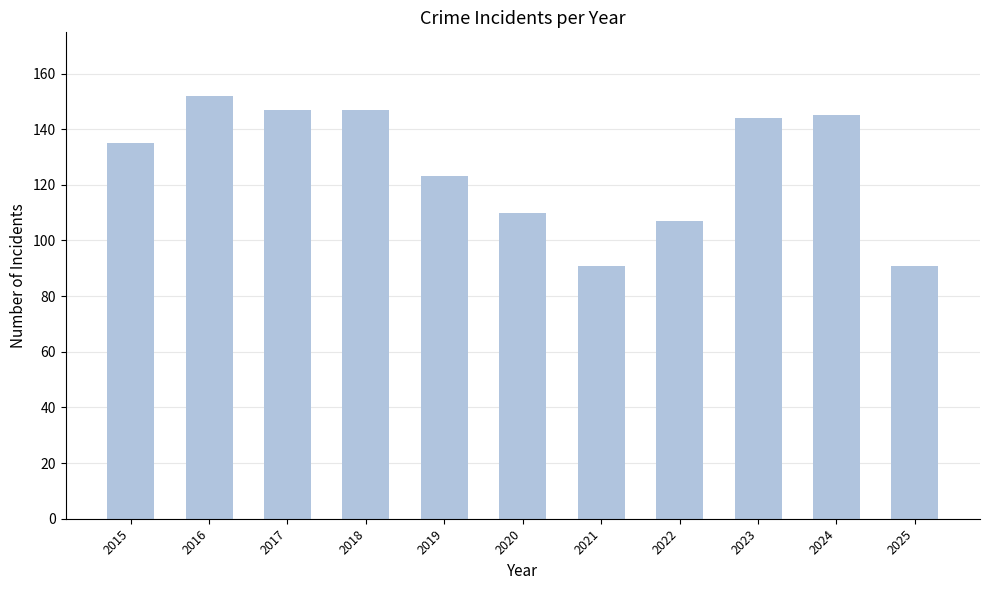

Are the bars grouped side by side (vs. stacked)?

No